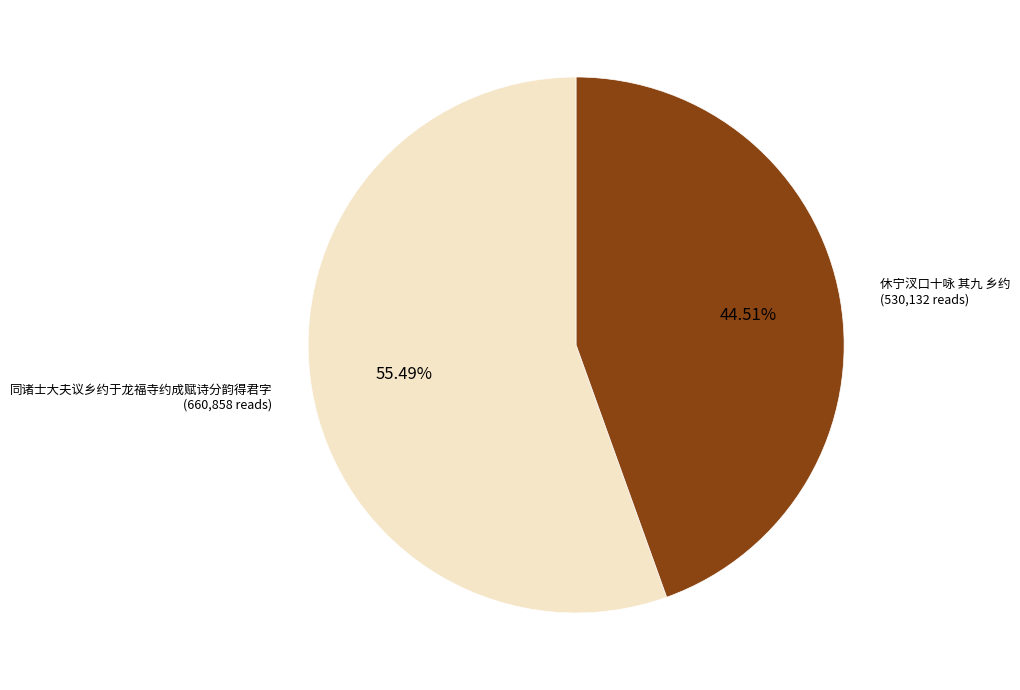

What is the ratio of the value at 休宁汊口十咏 其九 乡约 to the value at 同诸士大夫议乡约于龙福寺约成赋诗分韵得君字?

0.8